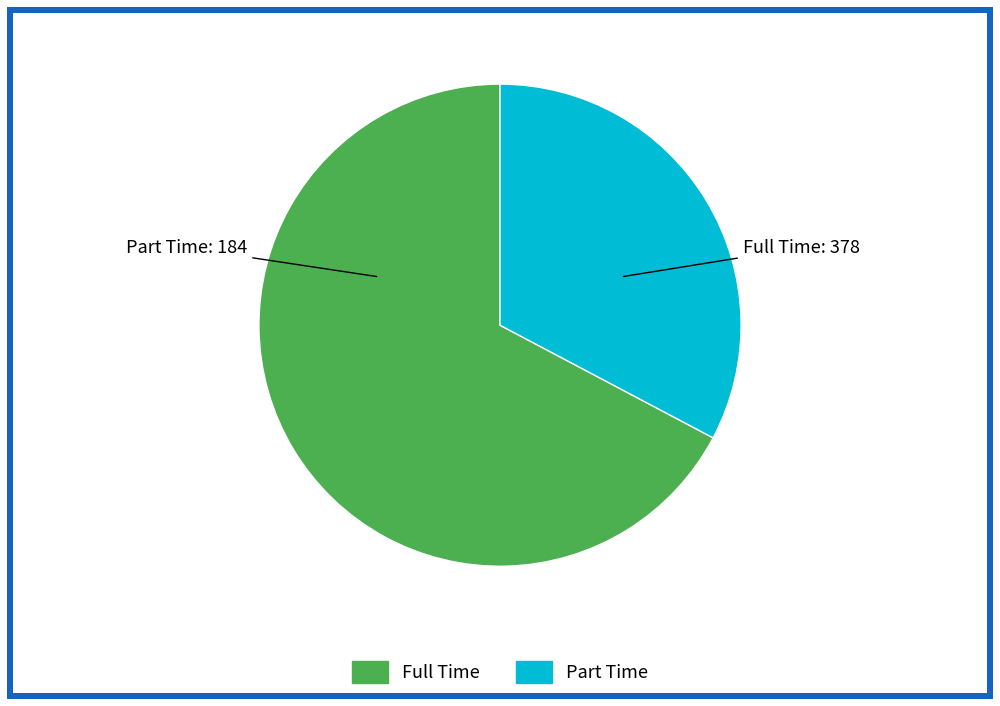

Does Part Time account for over 50% of the chart?

No